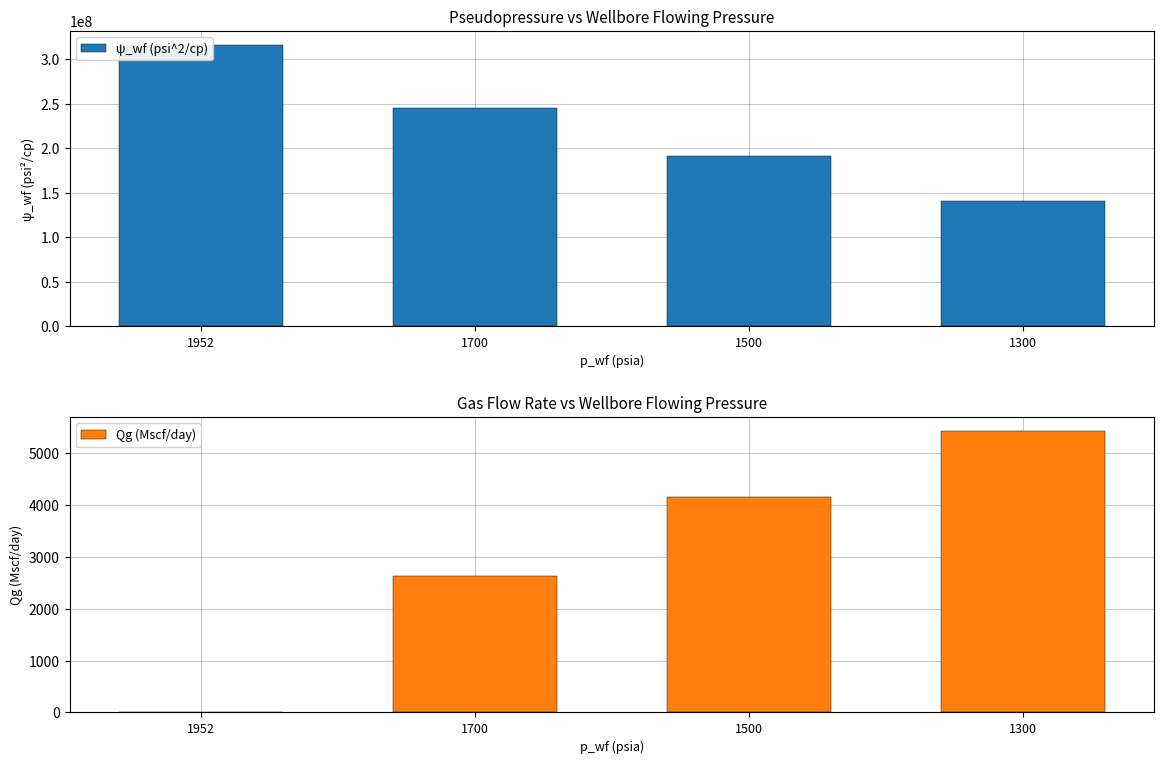

What are all the series names shown in the legend?

ψ_wf (psi^2/cp), Qg (Mscf/day)